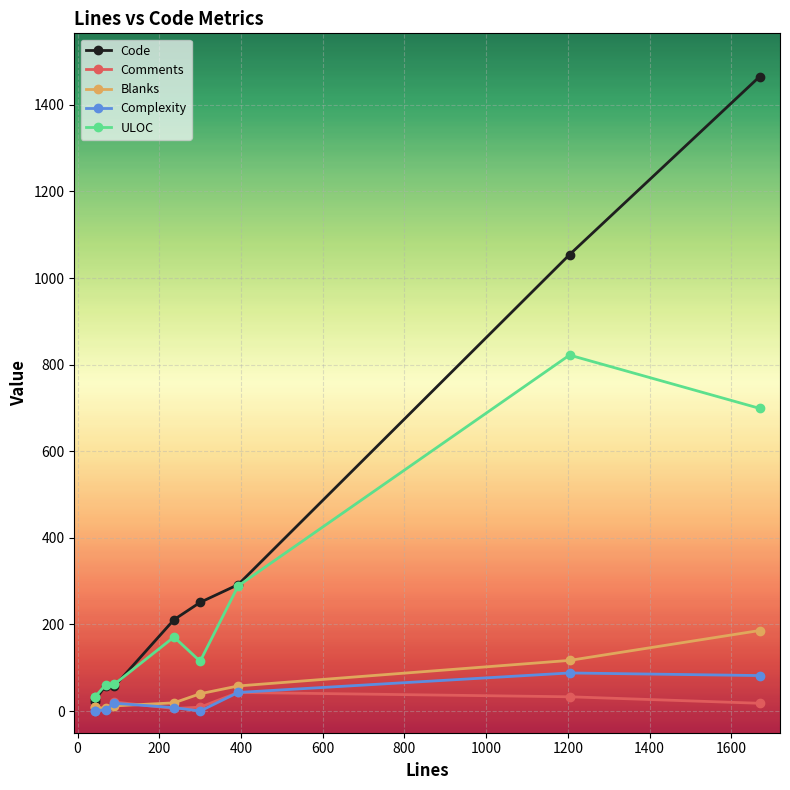

Which series has the widest spread of values?

Code